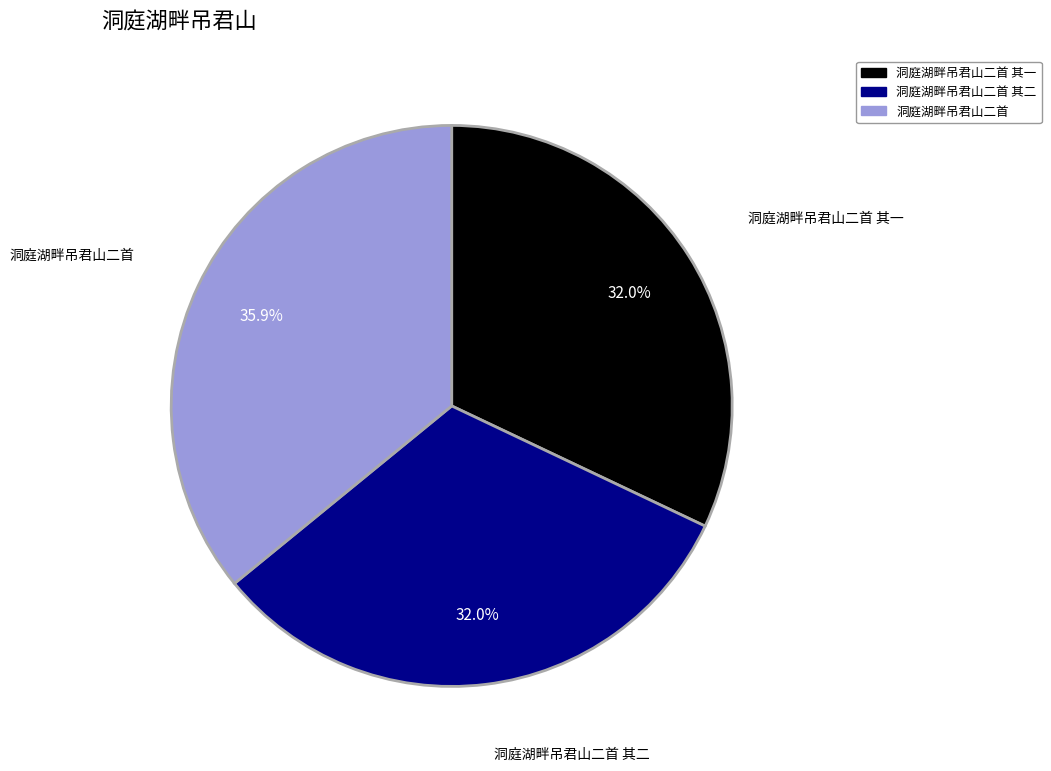

What percentage do 洞庭湖畔吊君山二首 其一 and 洞庭湖畔吊君山二首 其二 together represent?

64.1%